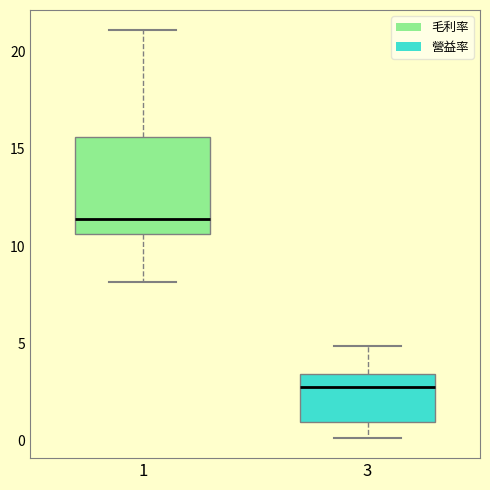

Where does the upper whisker of the box at x = 3 end on the y-axis? The values are not printed on the chart, so give them approximately, as read against the axis.

5.0